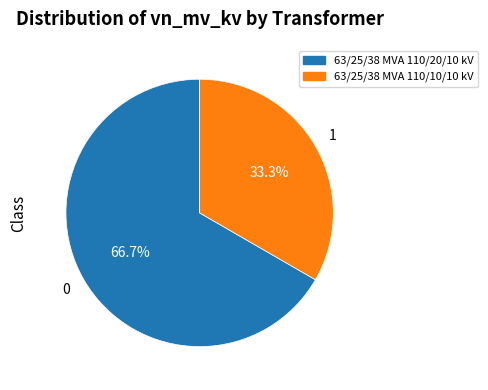

Is it true that 63/25/38 MVA 110/20/10 kV is 67% of the pie?

True